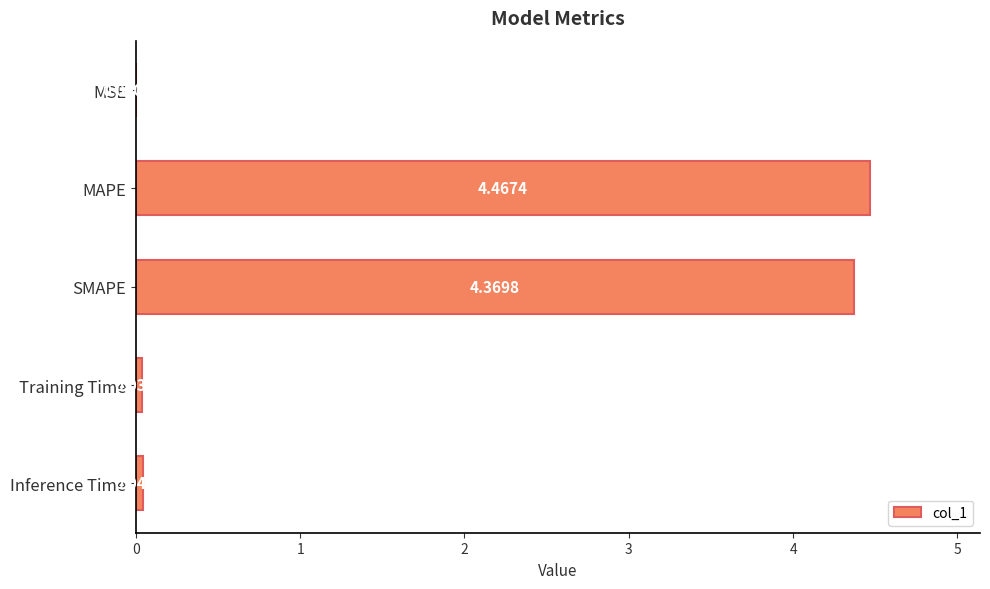

At which label is the value closest to 2?

Inference Time